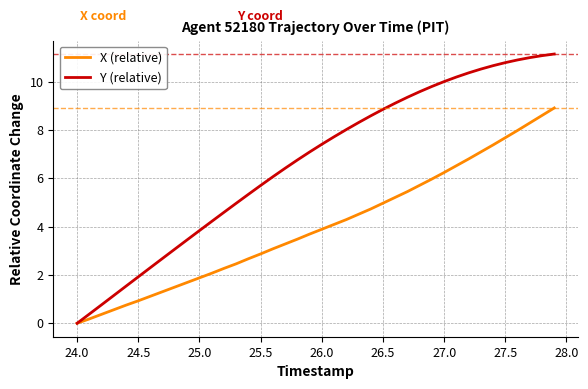

List the series in order of their overall mean, lowest first.

X (relative), Y (relative)